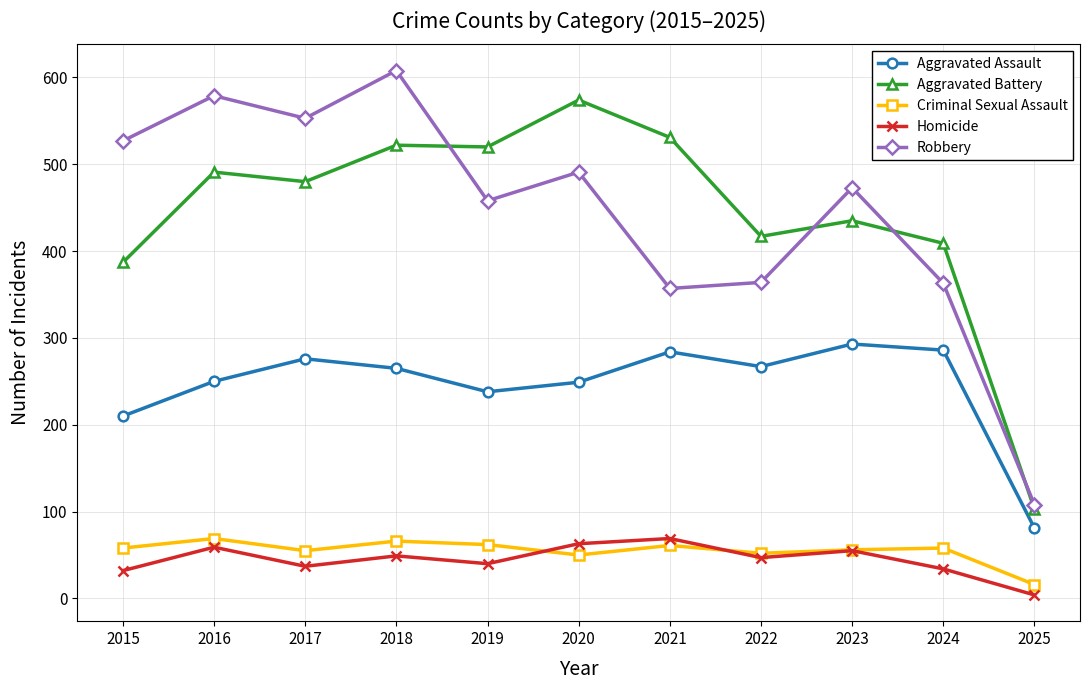

Which series has the largest range (max minus min)?

Robbery